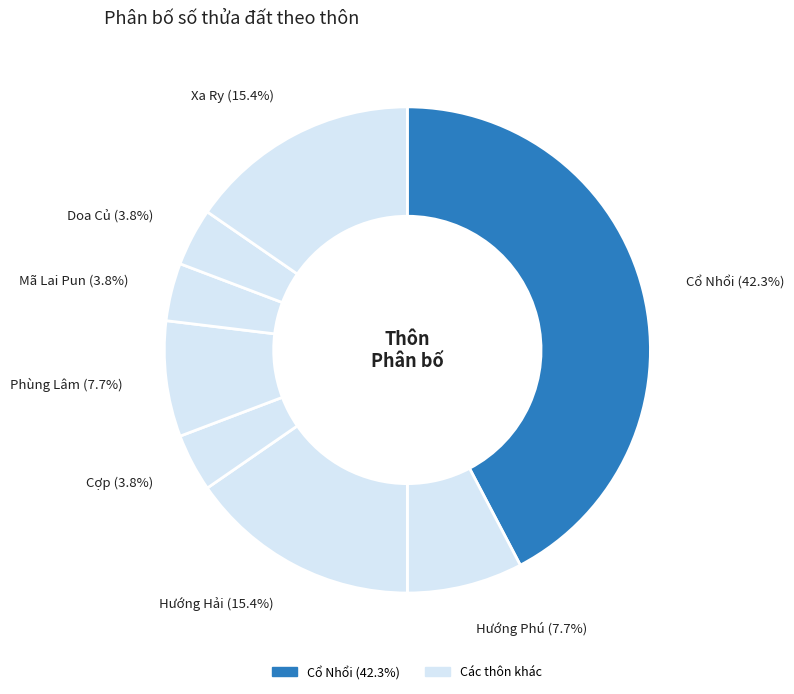

How many segments does this pie chart have?

8